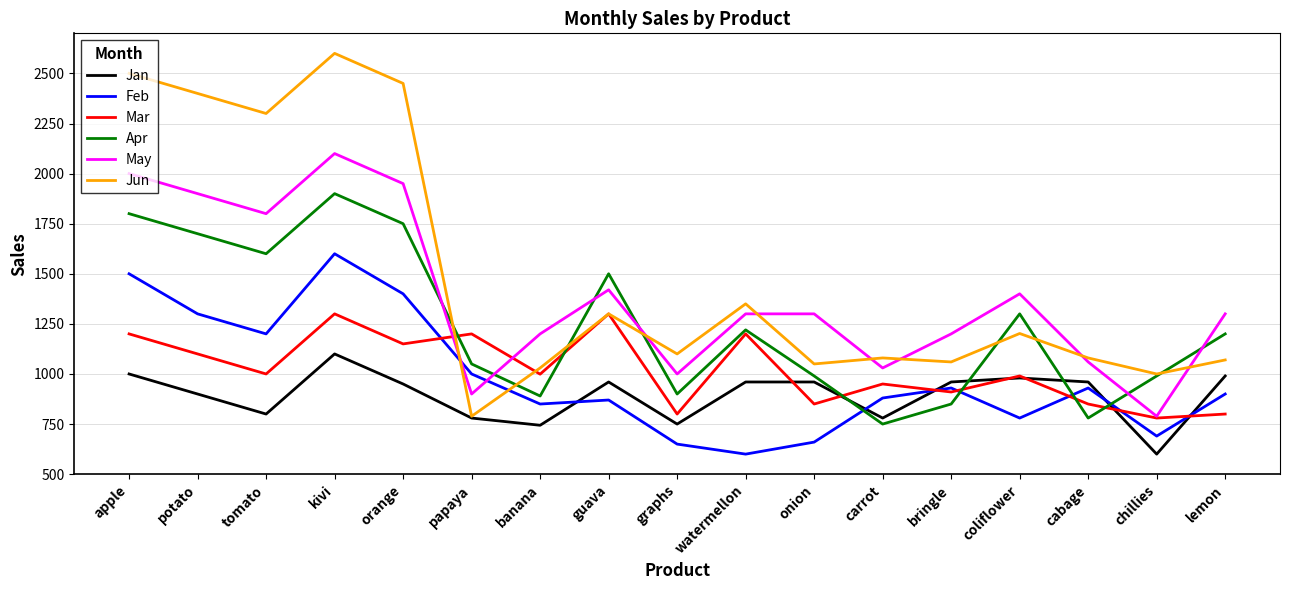

How many intersections are there between Feb and Jun?

2